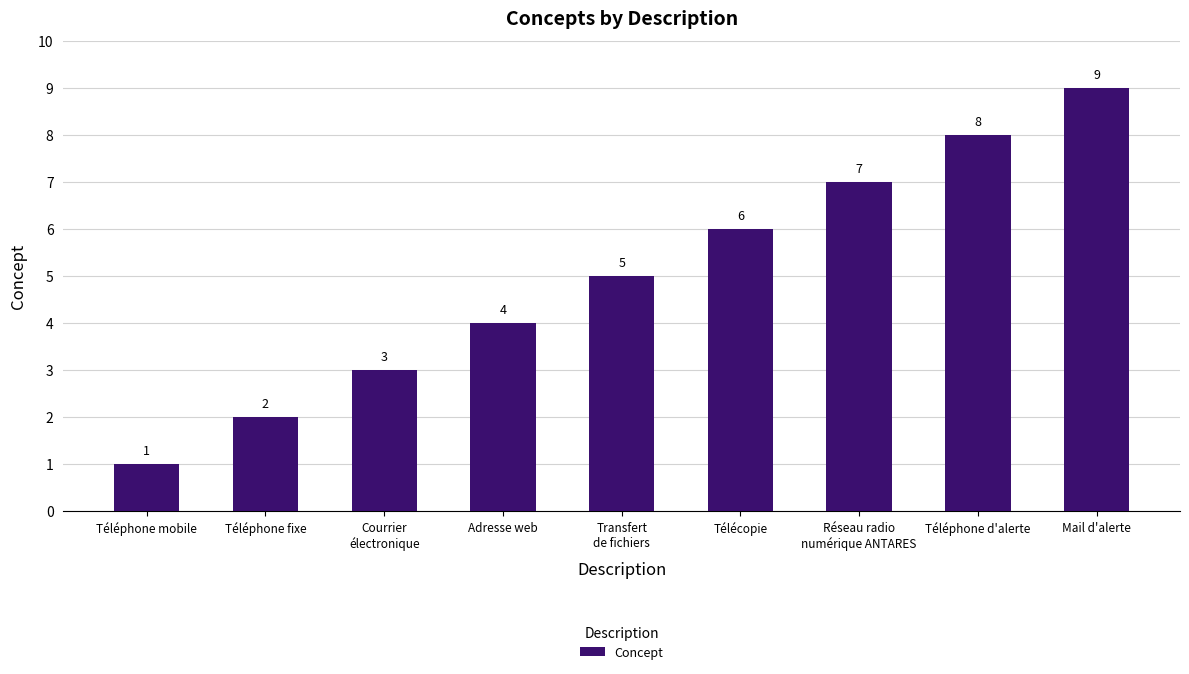

List the labels in order of value, largest first.

Mail d'alerte, Téléphone d'alerte, Réseau radio
numérique ANTARES, Télécopie, Transfert
de fichiers, Adresse web, Courrier
électronique, Téléphone fixe, Téléphone mobile